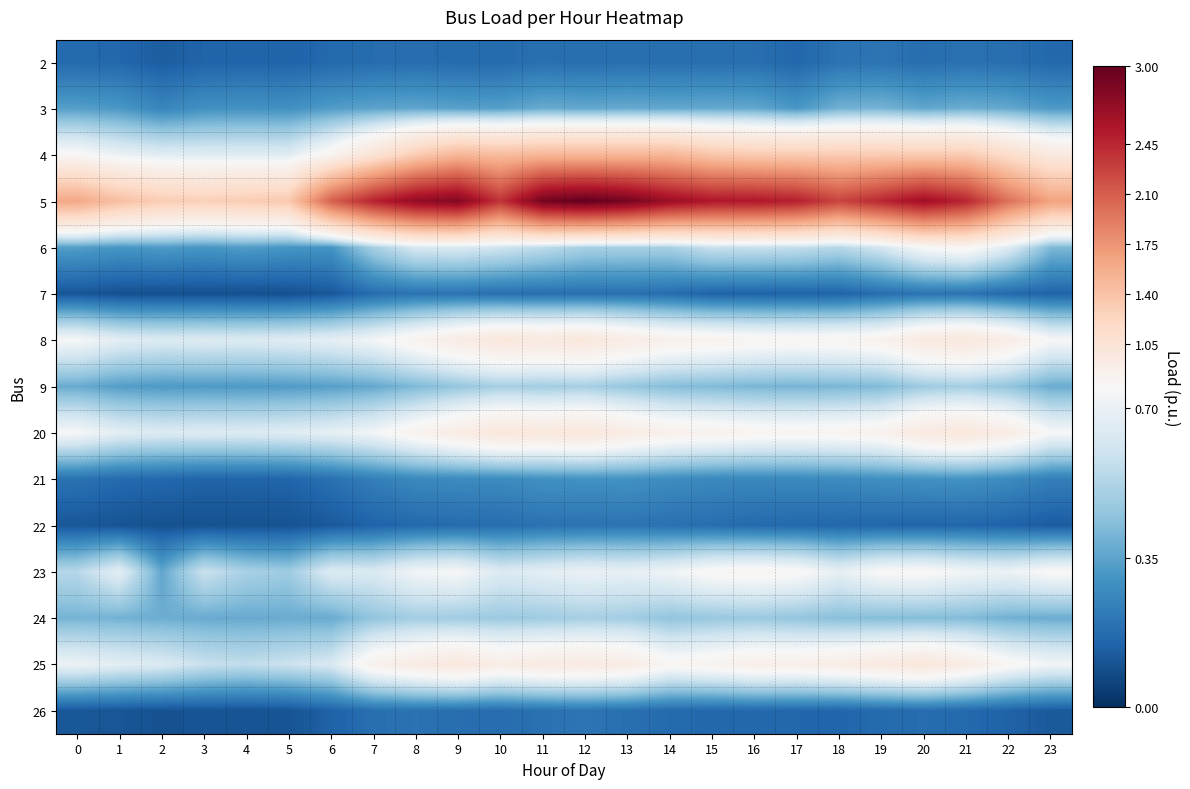

What is the total value across all series at 1?

6.8